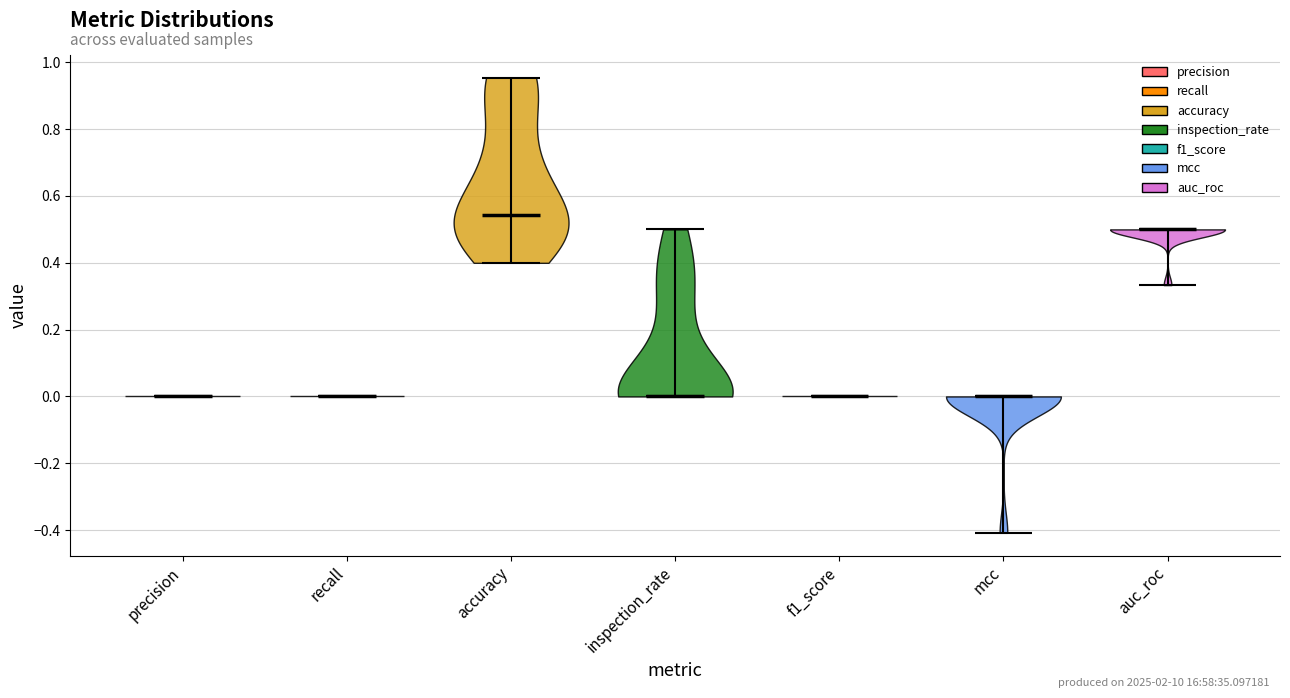

Reading left to right, read every violin against the y-axis: where its median line is, and the lowest and highest points it reaches. The values are not printed on the chart, so give them approximately, as read against the axis.

precision: median line 0.00, lowest point 0.00, highest point 0.00
recall: median line 0.00, lowest point 0.00, highest point 0.00
accuracy: median line 0.54, lowest point 0.40, highest point 0.96
inspection_rate: median line 0.00, lowest point 0.00, highest point 0.50
f1_score: median line 0.00, lowest point 0.00, highest point 0.00
mcc: median line 0.00, lowest point -0.40, highest point 0.00
auc_roc: median line 0.50, lowest point 0.34, highest point 0.50